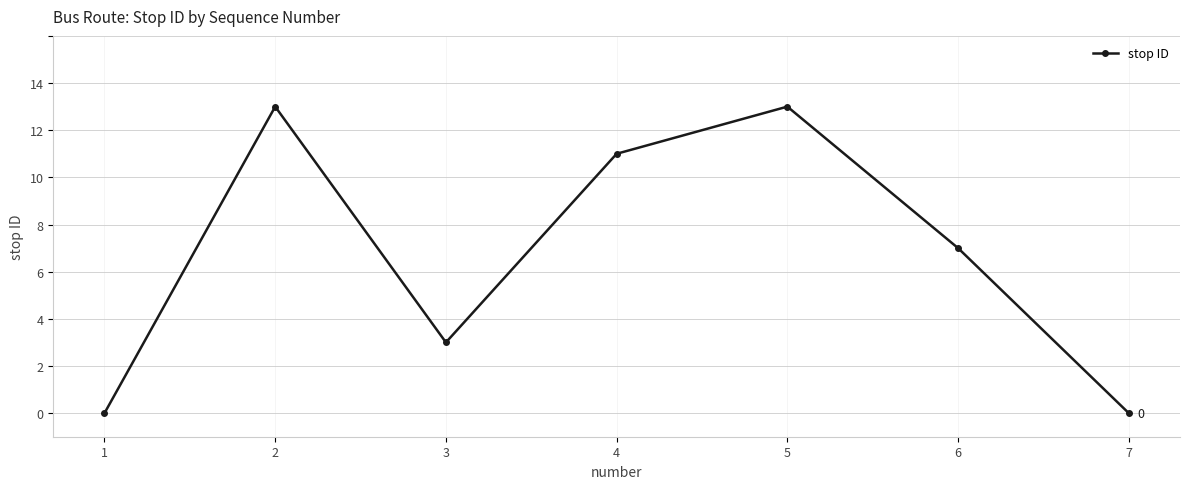

How many values are between 0 and 13?

7